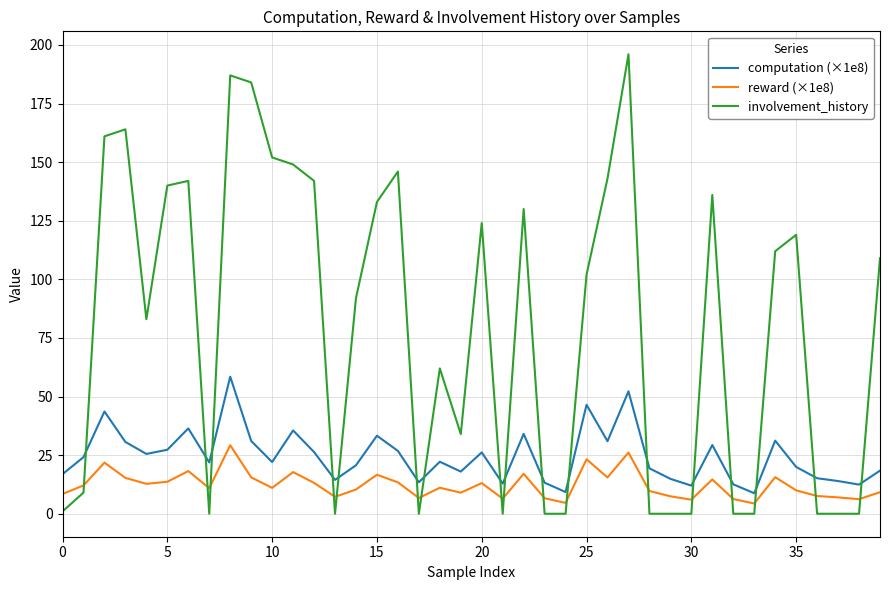

In involvement_history, how many points are higher than both neighbors (excluding endpoints)?

10